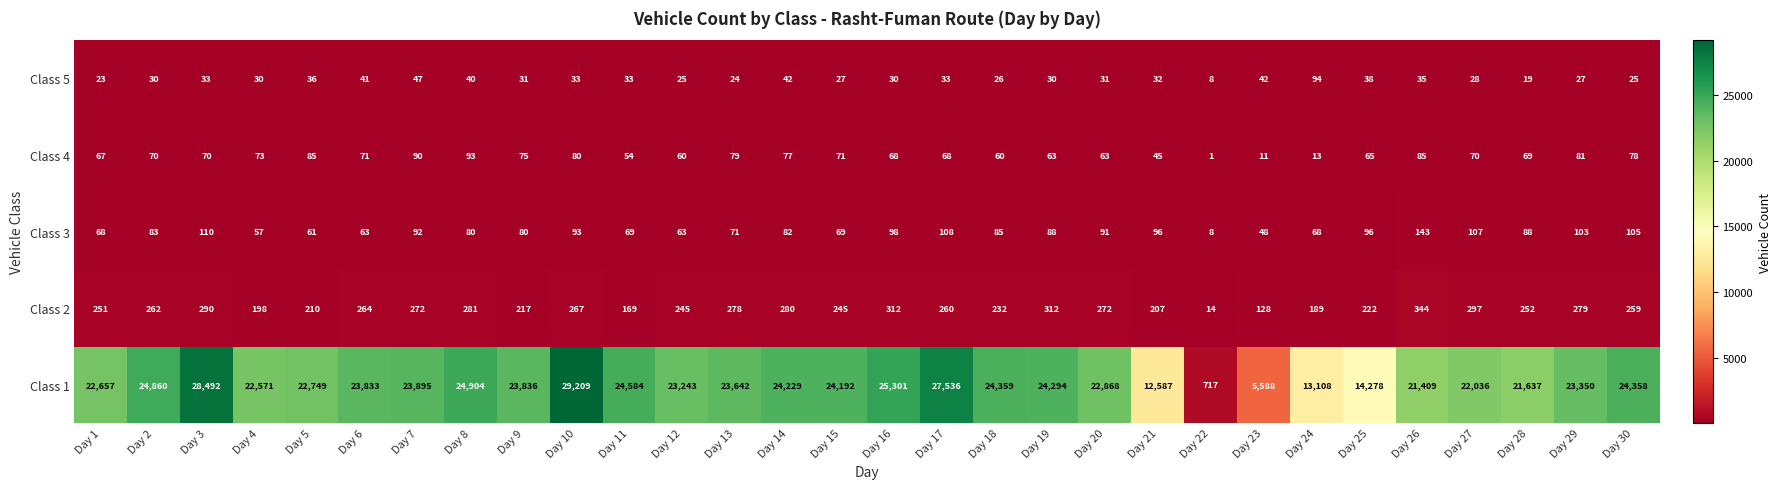

What is the total value across all series at Day 14?

24710